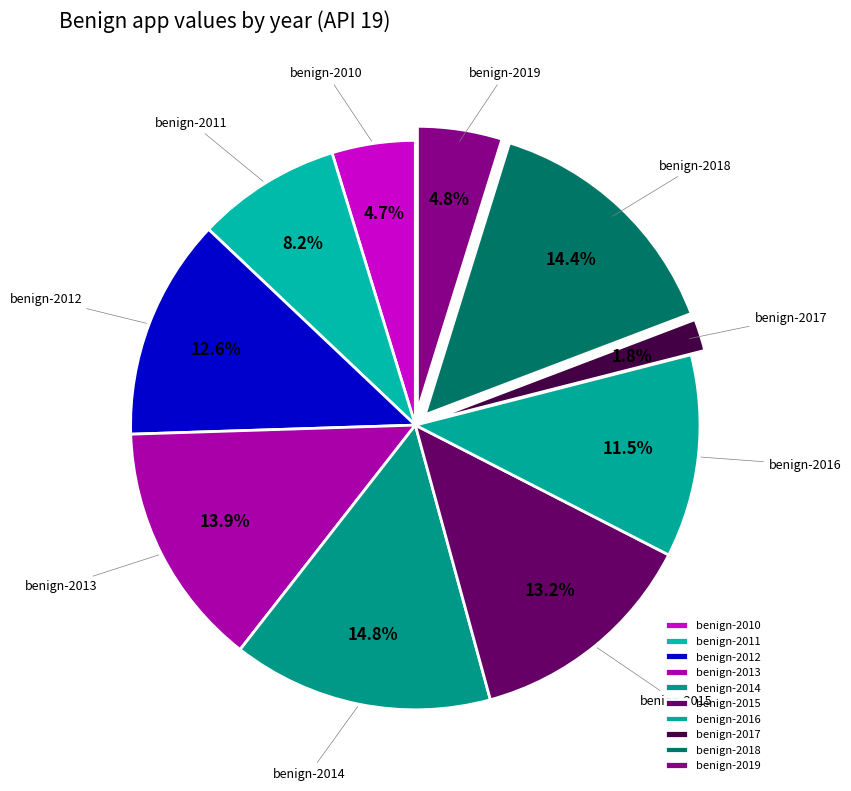

What is the total percentage of benign-2019 and benign-2016?

16.3%